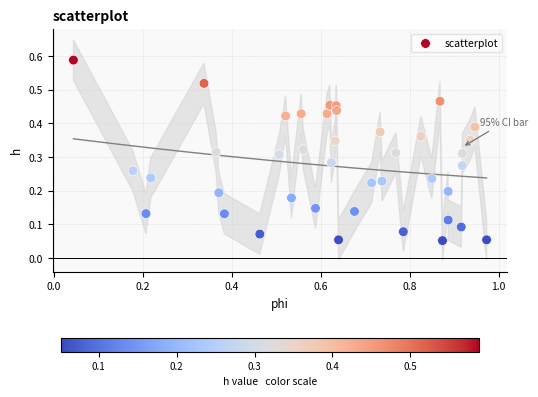

What is the range of X values (max minus min)?

0.9